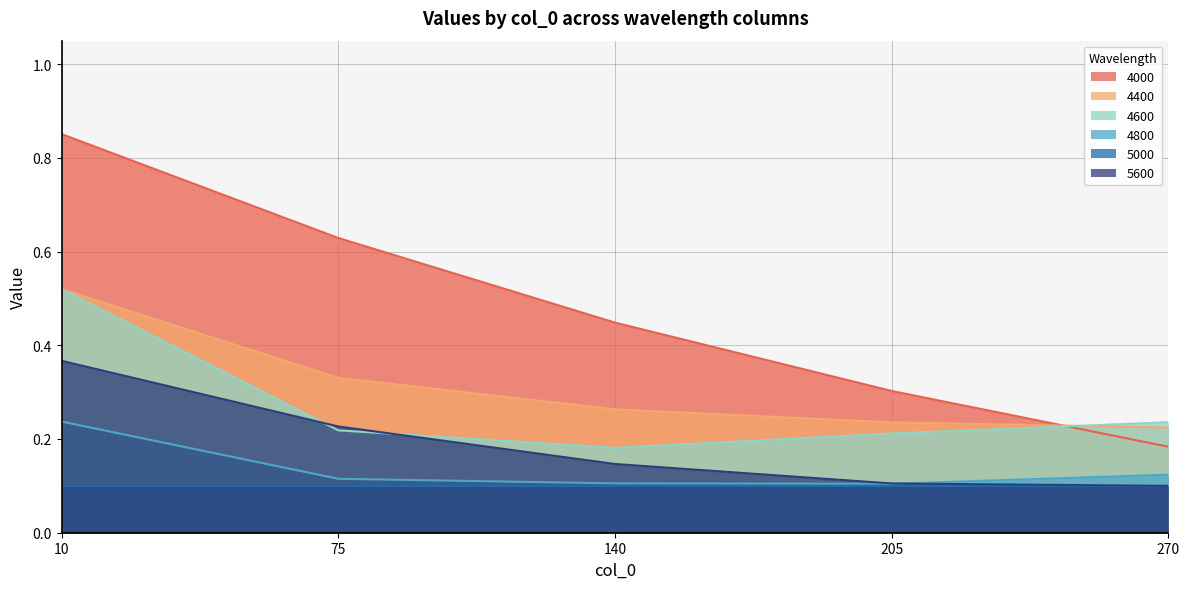

What is the average value of the 4600 series?

0.3